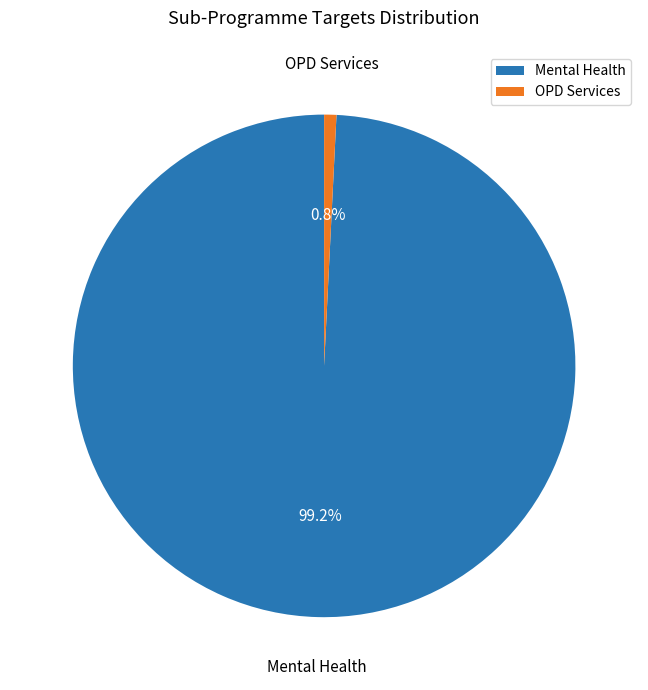

Is the sum of OPD Services and Mental Health greater than half?

Yes